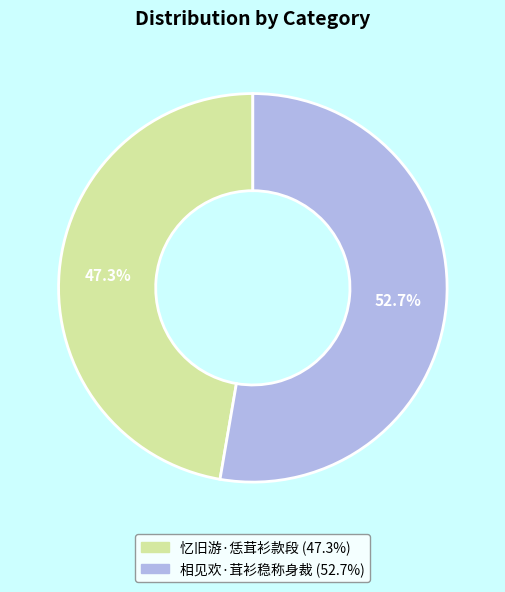

What is the ratio of the value at 忆旧游·恁茸衫款段 to the value at 相见欢·茸衫稳称身裁?

0.9